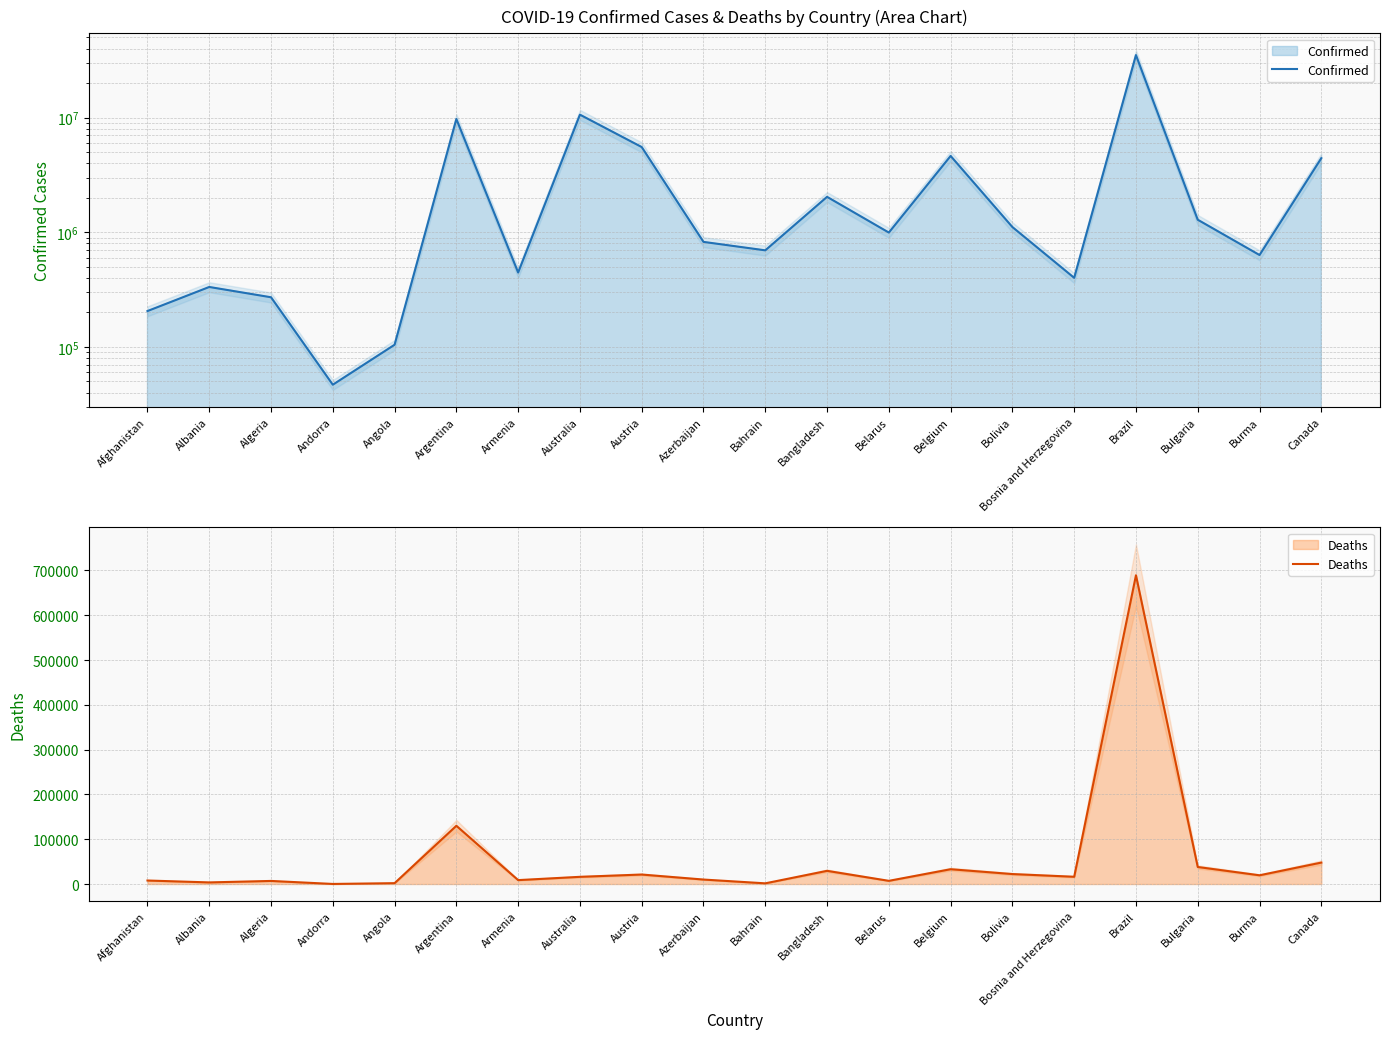

What is the label of the 7th point from the right?

Belgium